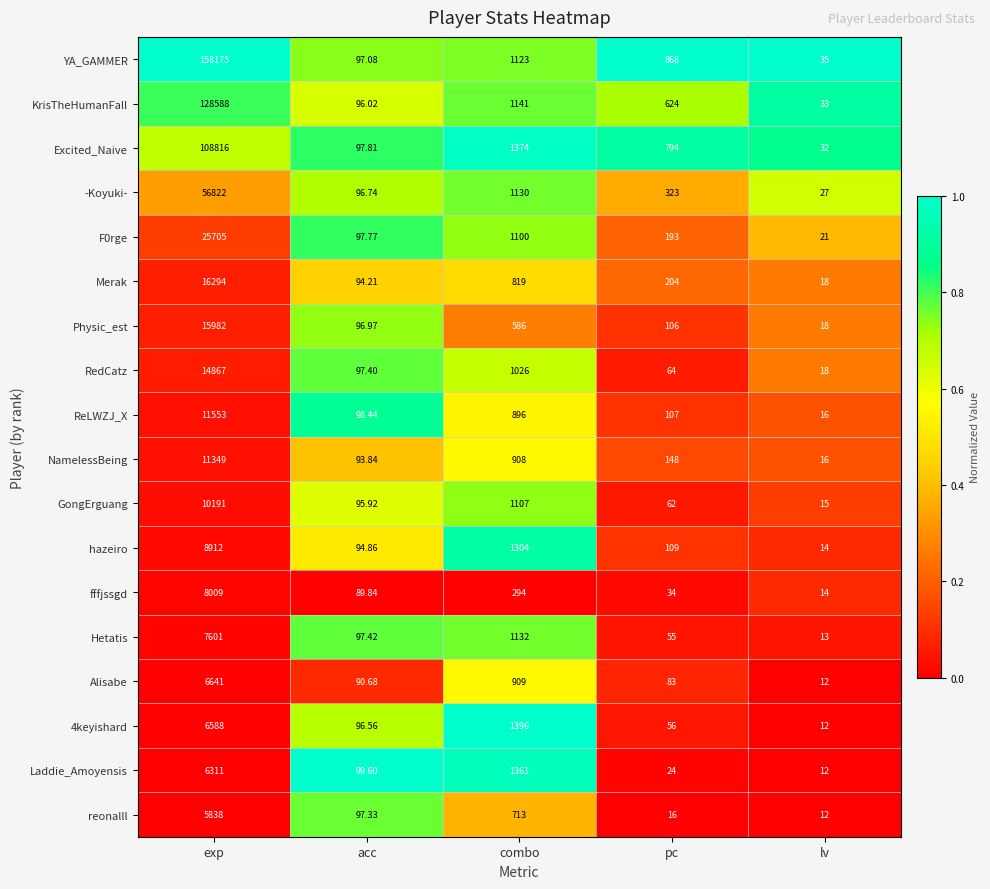

Which series has the widest spread of values?

YA_GAMMER